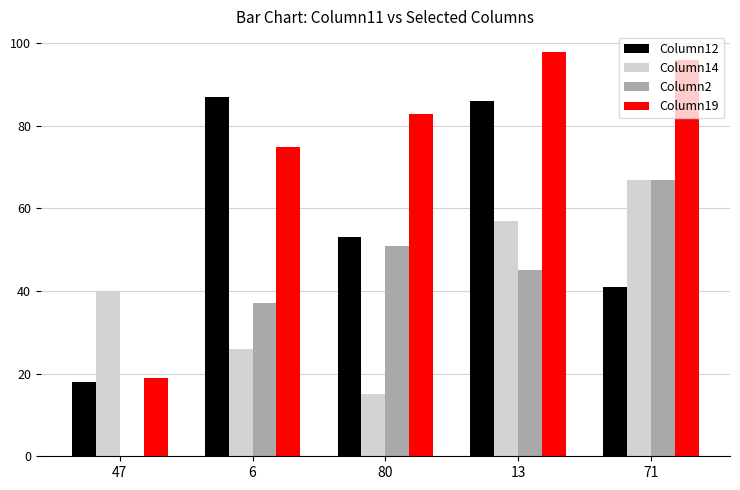

What are all the series names shown in the legend?

Column12, Column14, Column2, Column19